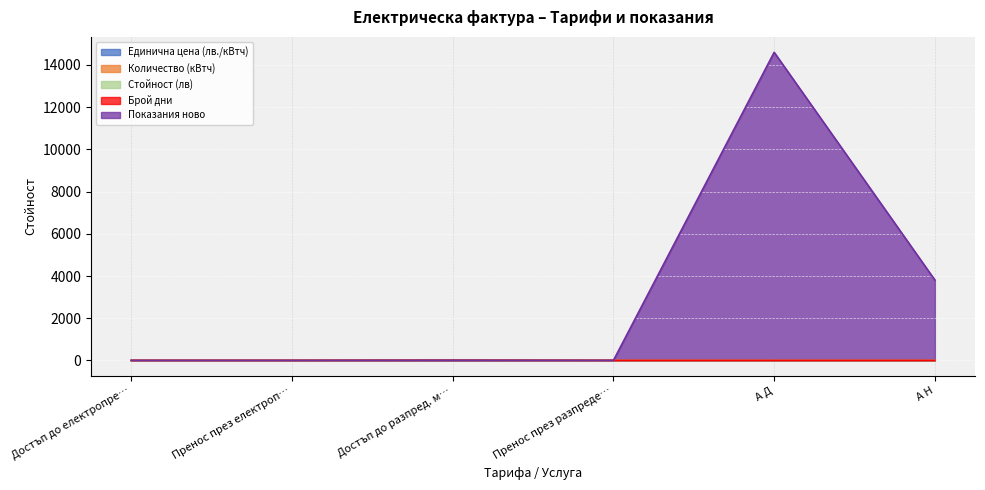

At which category is the sum across all series the highest?

А Д